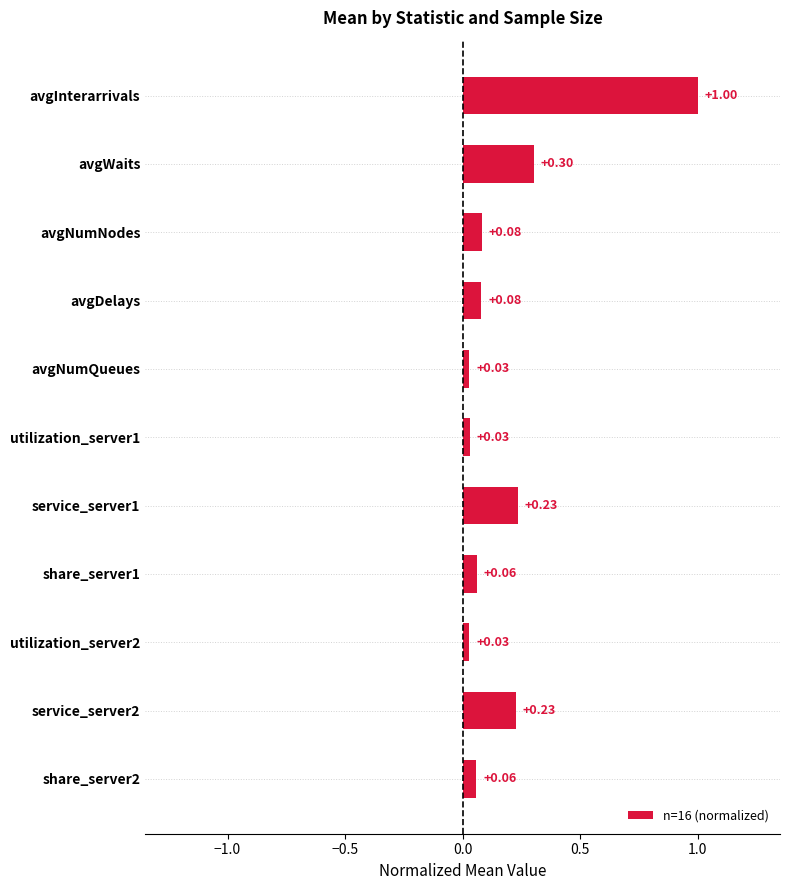

What is the change in value from avgInterarrivals to avgDelays?

-0.9